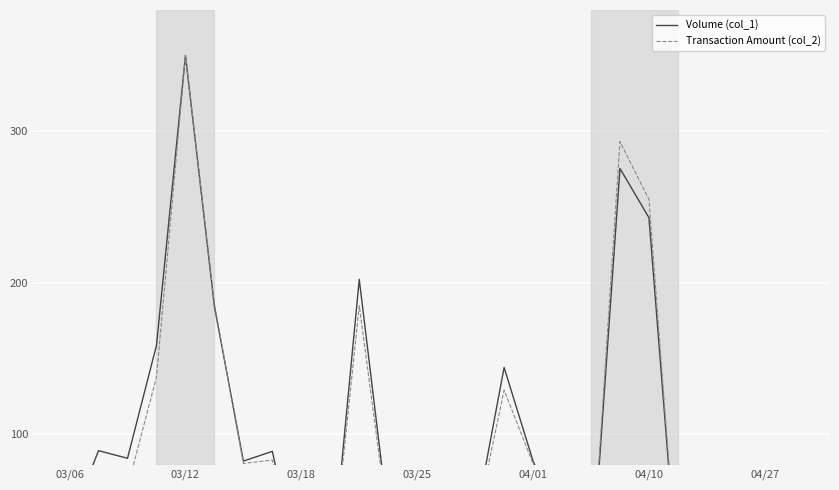

After their last crossing, which series has the higher values: Transaction Amount (col_2) or Volume (col_1)?

Transaction Amount (col_2)